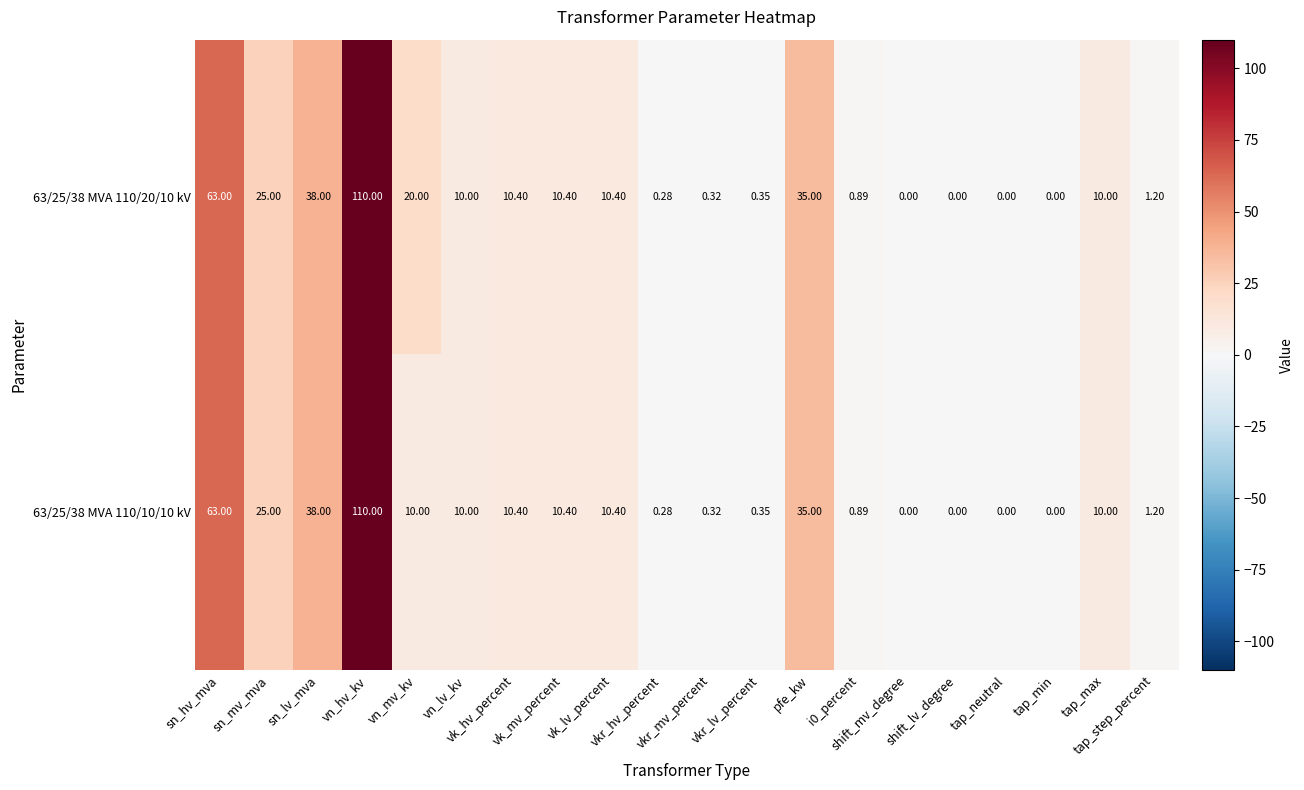

How many positive values does the 63/25/38 MVA 110/20/10 kV series have?

16